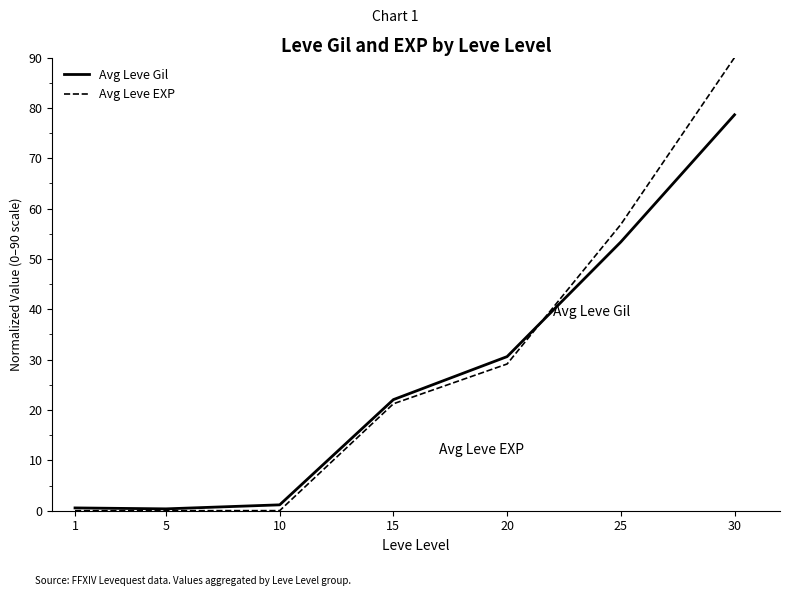

What is the greatest value displayed?

90.0